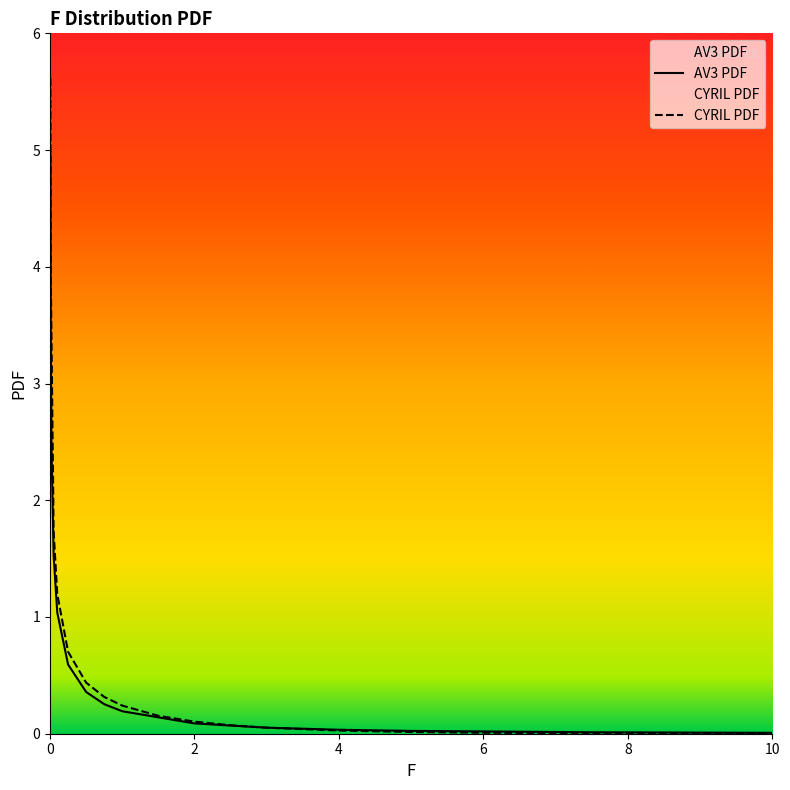

What is the maximum value shown in the chart?

5.6